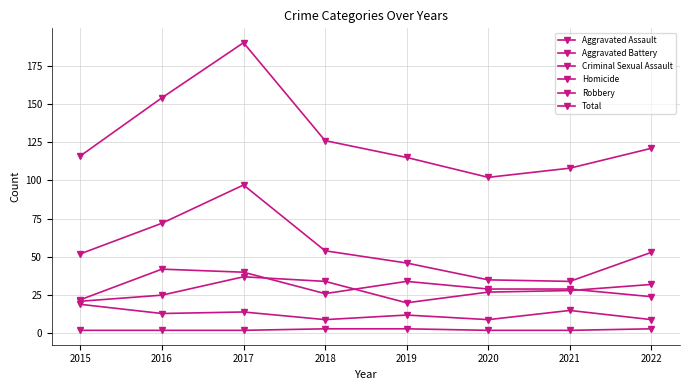

Is this an area chart (filled region under the line)?

No